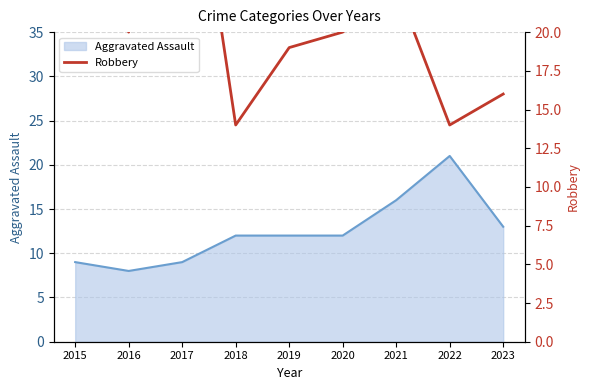

The chart shows a value of 19 at 2019. True or false?

True